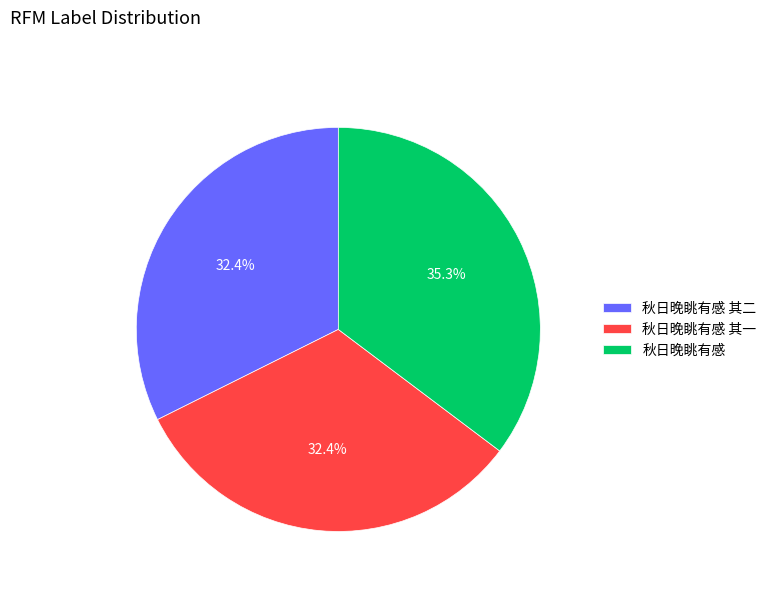

Which has a higher value, 秋日晚眺有感 其二 or 秋日晚眺有感?

秋日晚眺有感